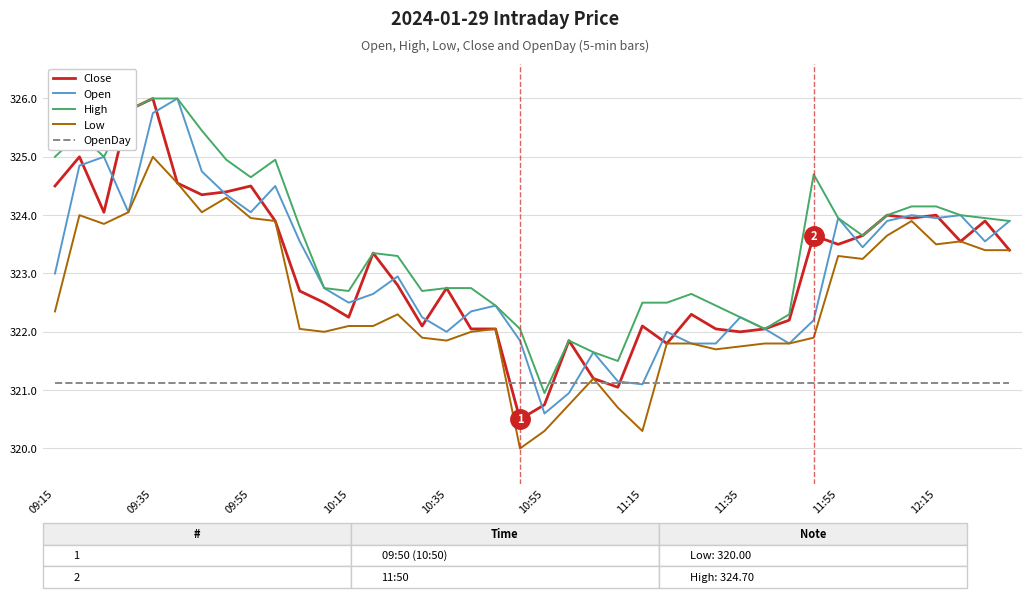

How many lines are shown in the chart?

5